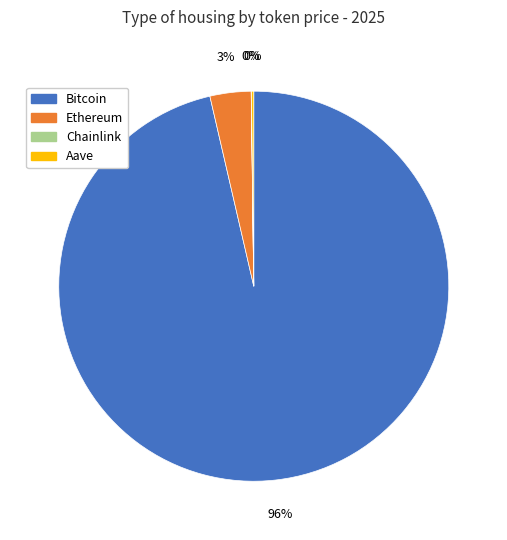

Is there any slice that represents more than half of the pie?

Yes